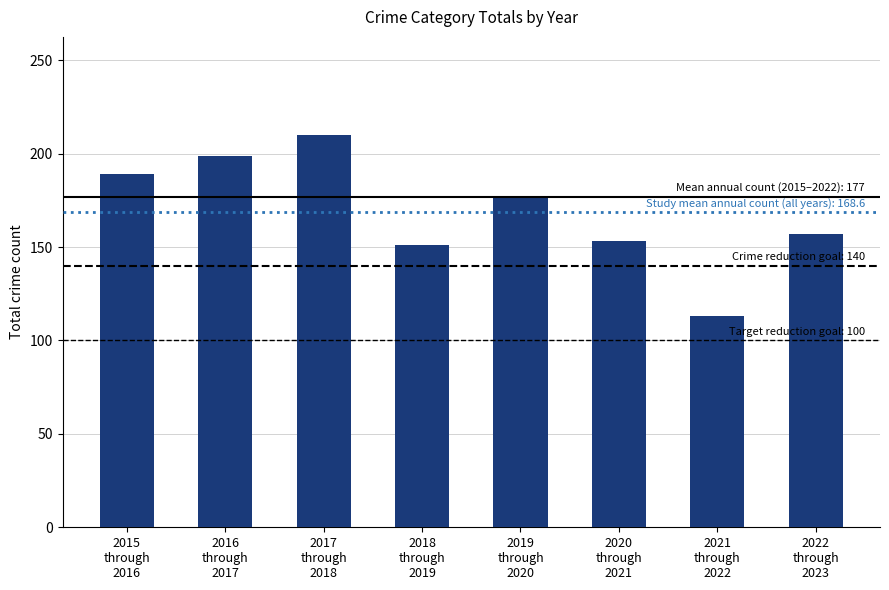

Count the number of categories in the chart.

8